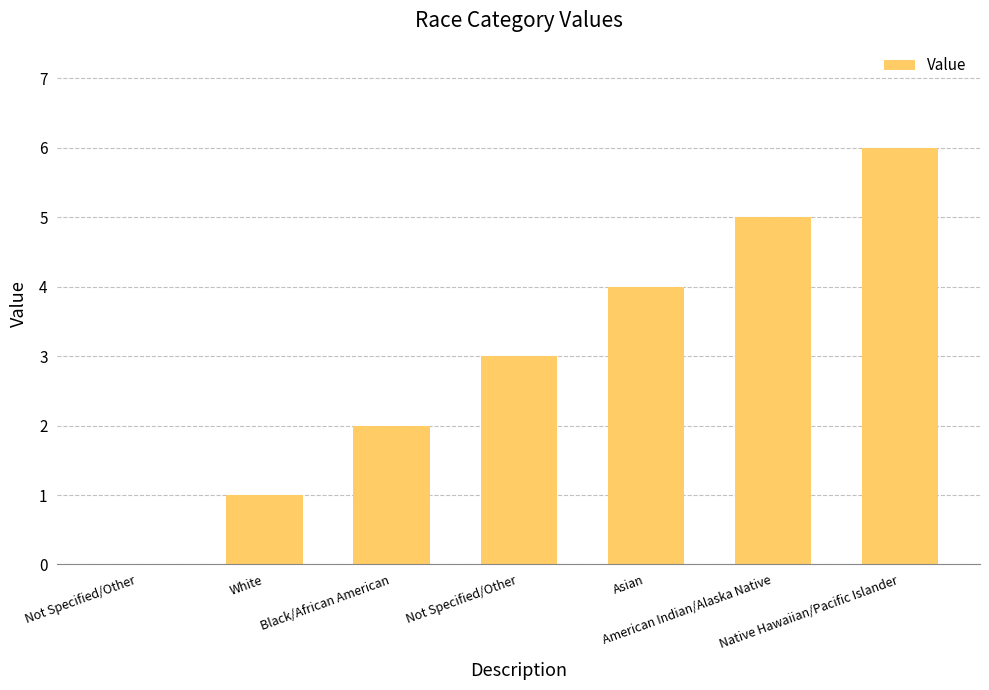

Reading left to right, transcribe all the data shown in this chart.

Not Specified/Other=0	White=1	Black/African American=2	Not Specified/Other=3	Asian=4	American Indian/Alaska Native=5	Native Hawaiian/Pacific Islander=6